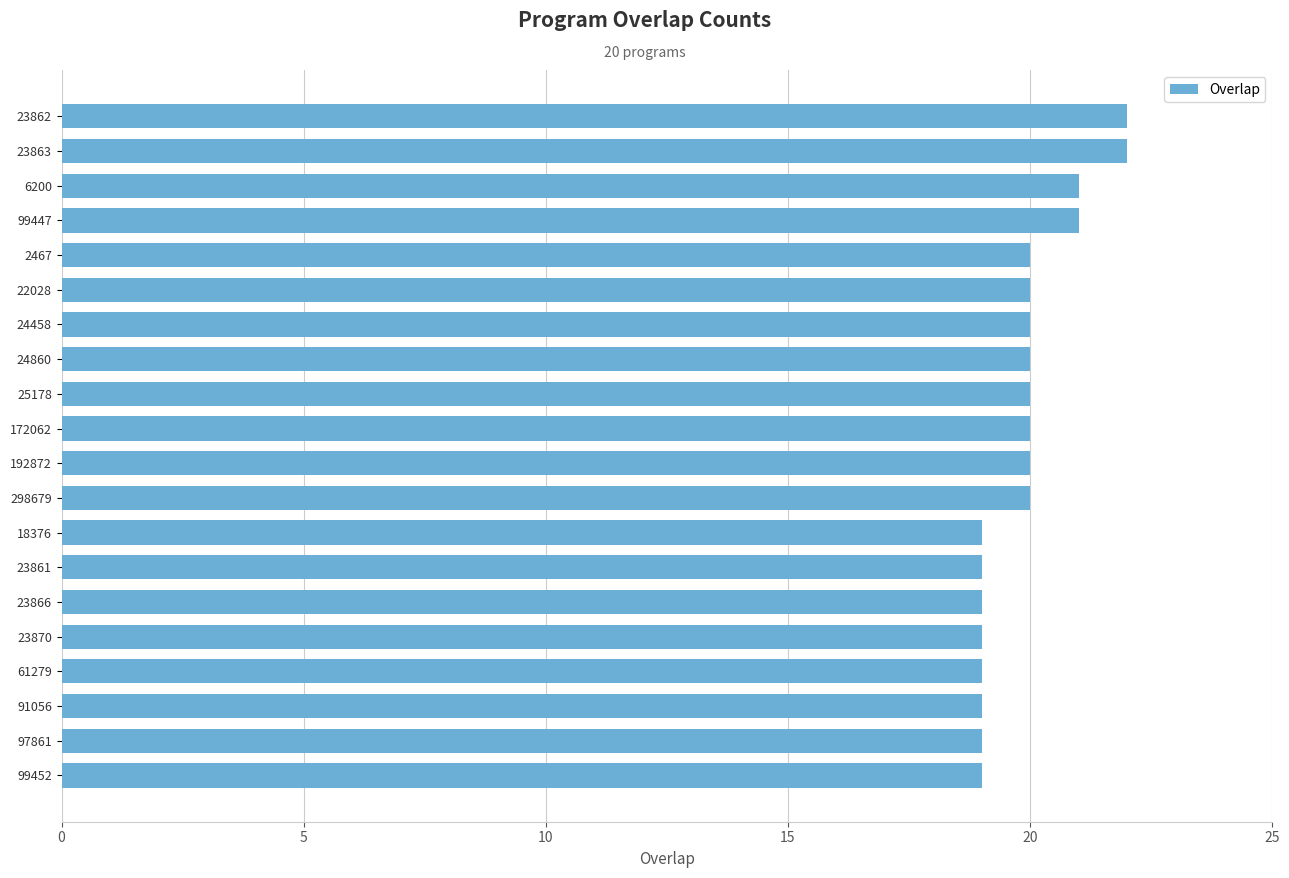

Reading bottom to top, list all the values displayed in this chart.

19	19	19	19	19	19	19	19	20	20	20	20	20	20	20	20	21	21	22	22